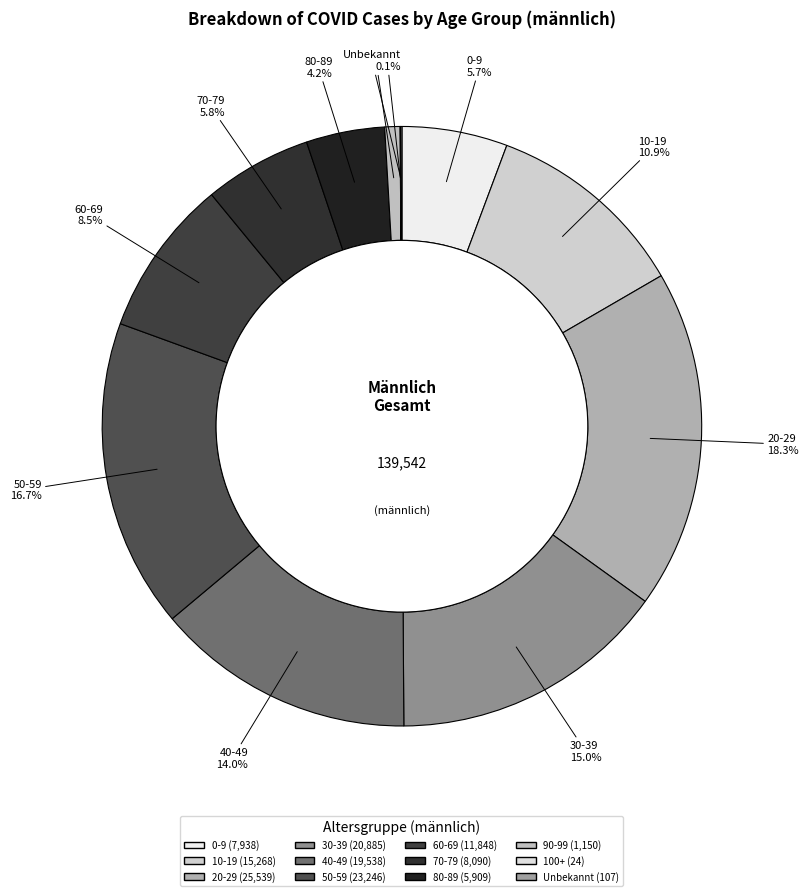

Which has a higher value, 50-59 or 0-9?

50-59